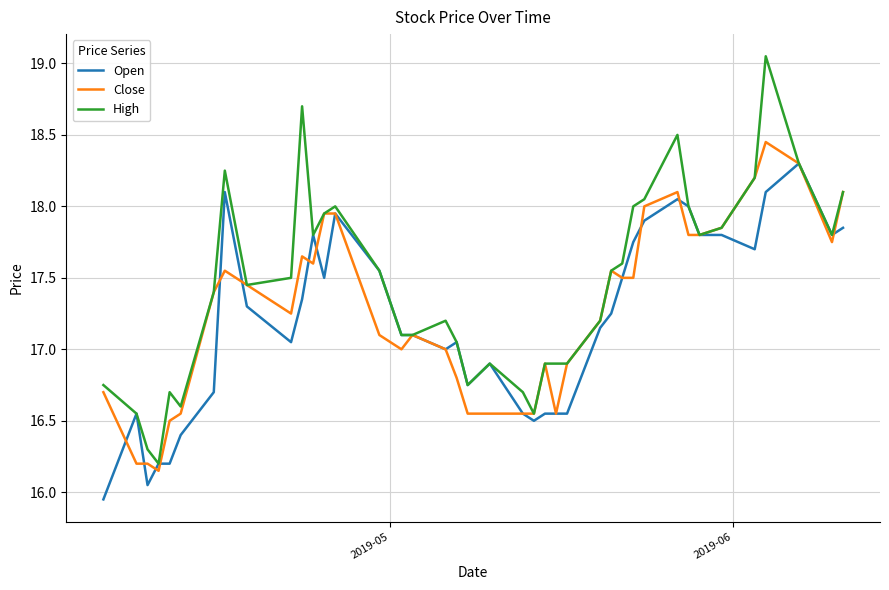

Which series has the widest spread of values?

High